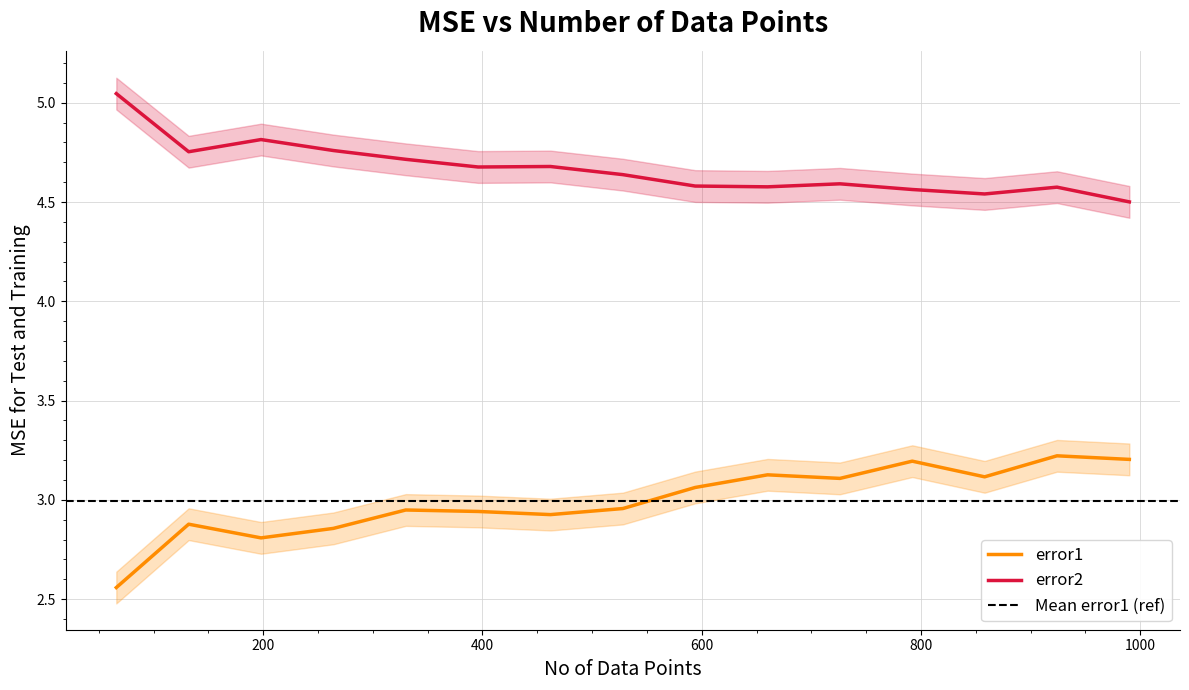

List the series in order of their overall mean, lowest first.

error1, error2